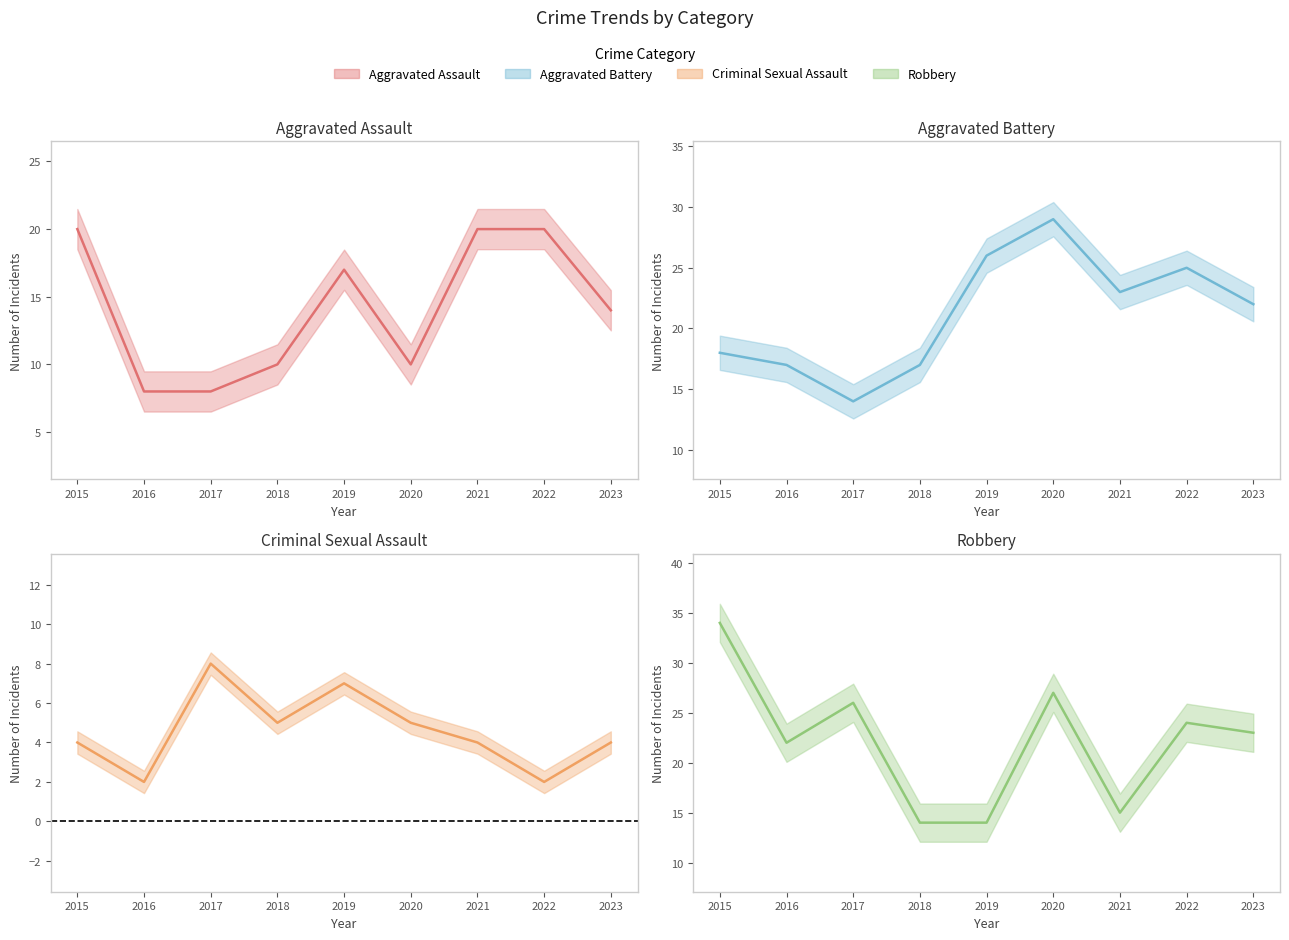

True or false: Aggravated Battery and Criminal Sexual Assault intersect in this chart.

False